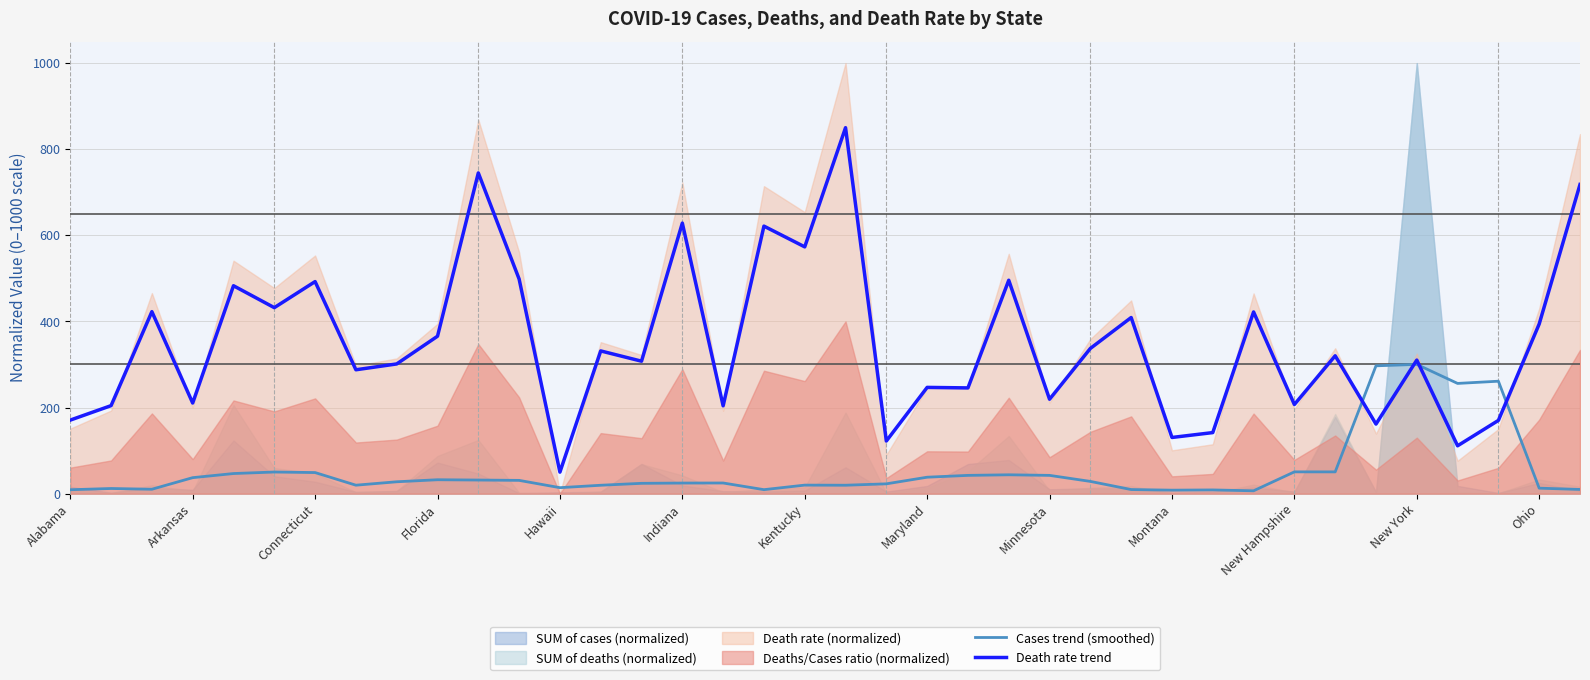

What is the maximum value for Death rate trend?

850.0